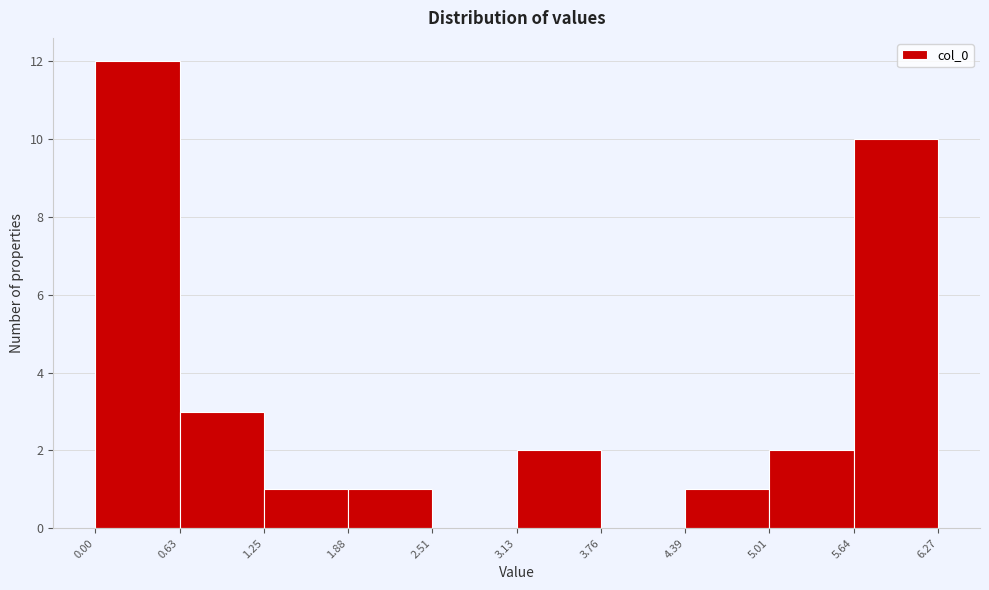

Reading left to right, list every bar in this chart as the range it spans on the x-axis followed by its height. The values are not printed on the chart, so give them approximately, as read against the axis.

0.00 to 0.63: 12
0.63 to 1.25: 3
1.25 to 1.88: 1
1.88 to 2.51: 1
2.51 to 3.13: 0
3.13 to 3.76: 2
3.76 to 4.39: 0
4.39 to 5.01: 1
5.01 to 5.64: 2
5.64 to 6.27: 10